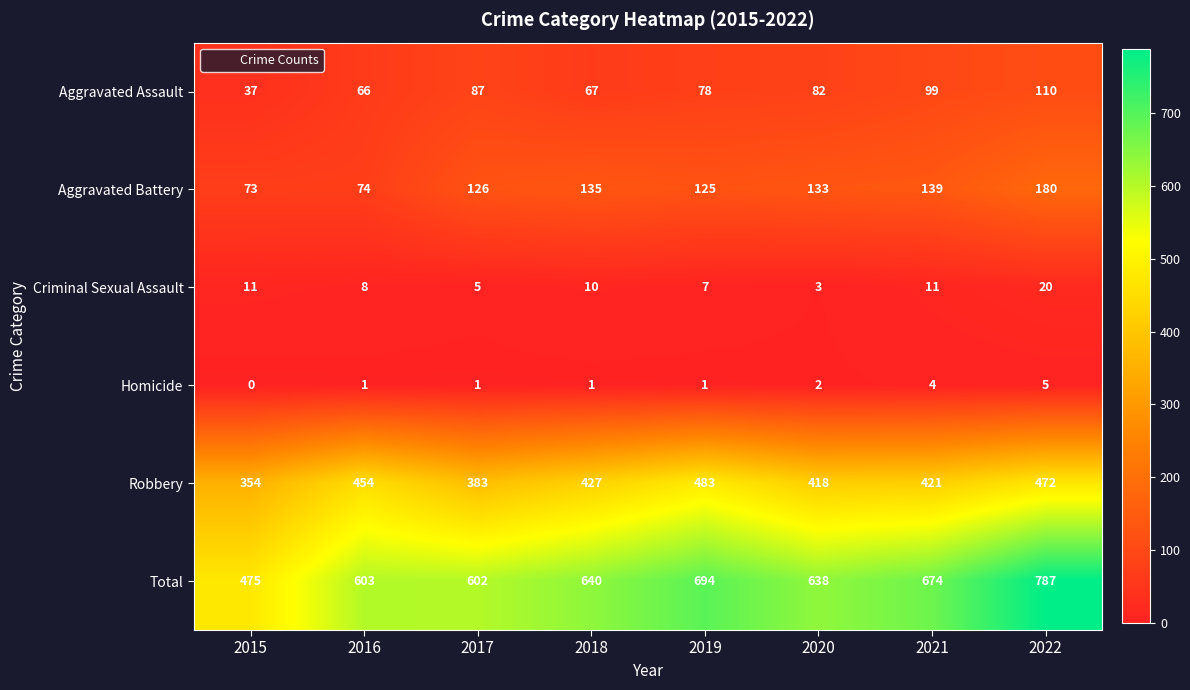

Which label corresponds to the largest value in the chart?

2022